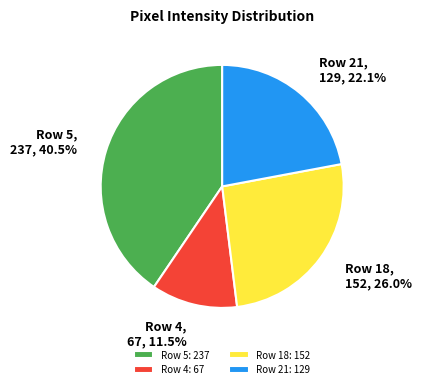

Between Row 5 and Row 4, which is larger?

Row 5